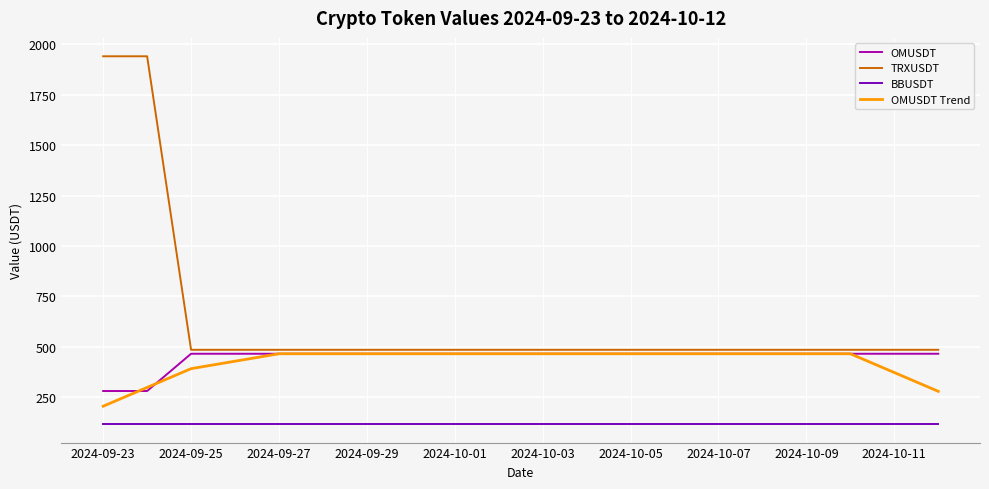

Which series has the widest spread of values?

TRXUSDT